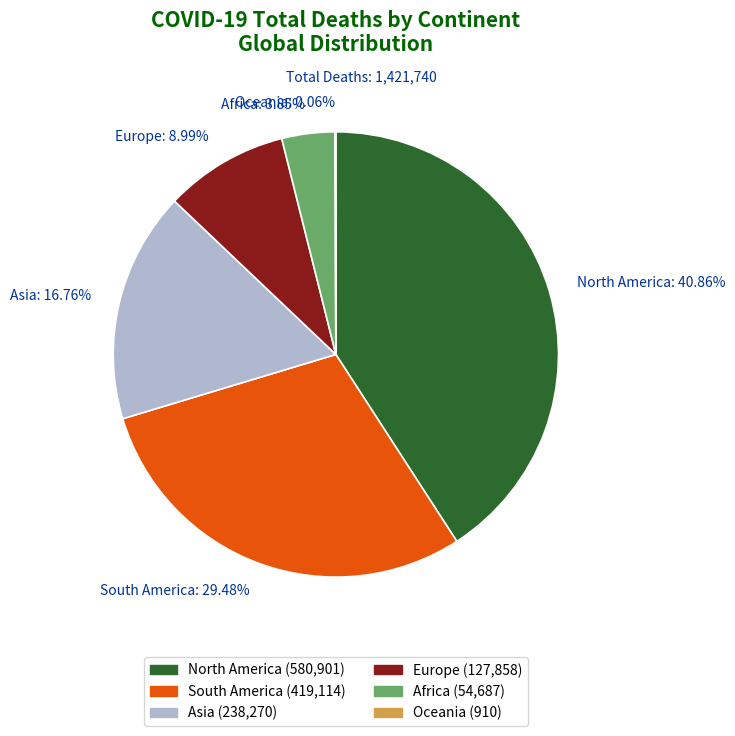

What percentage is NOT represented by South America?

70.5%